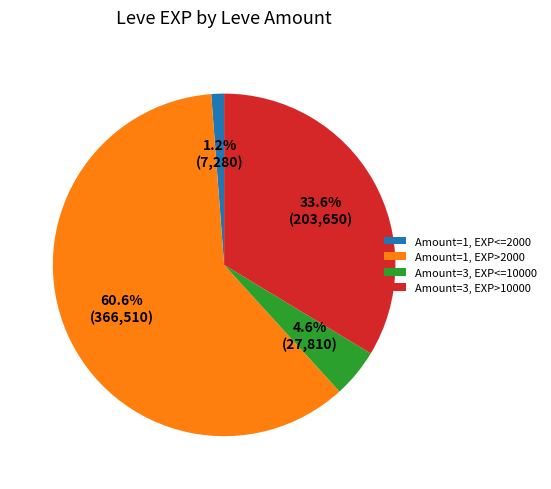

Which category has the biggest portion of the pie?

Amount=1, EXP>2000